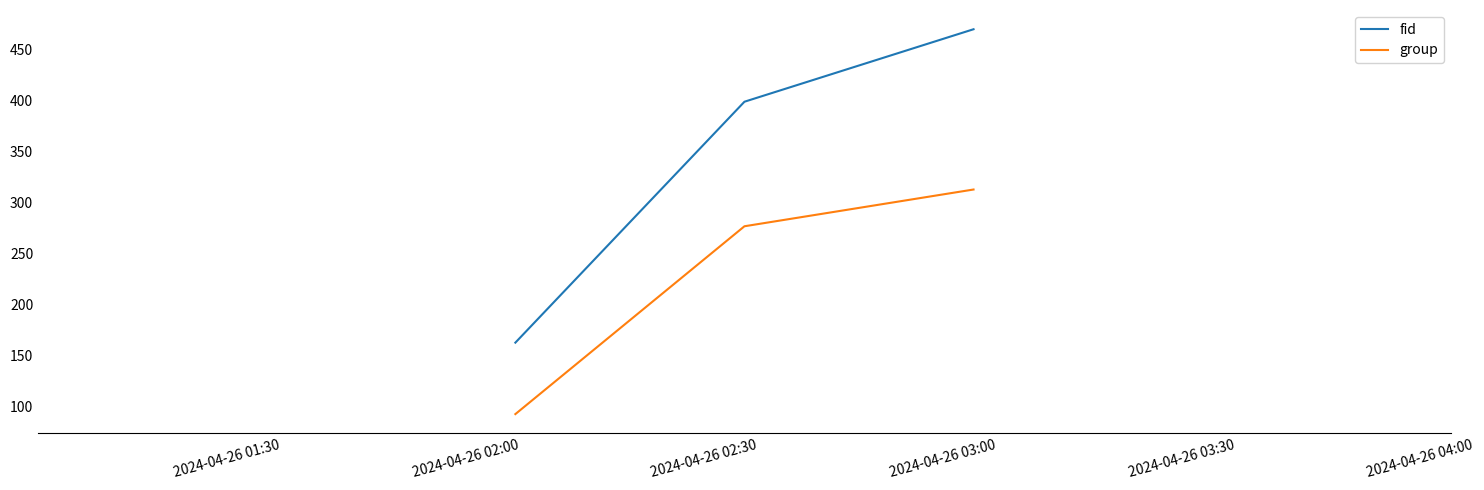

What is the difference between the maximum and minimum values in the group series?

220